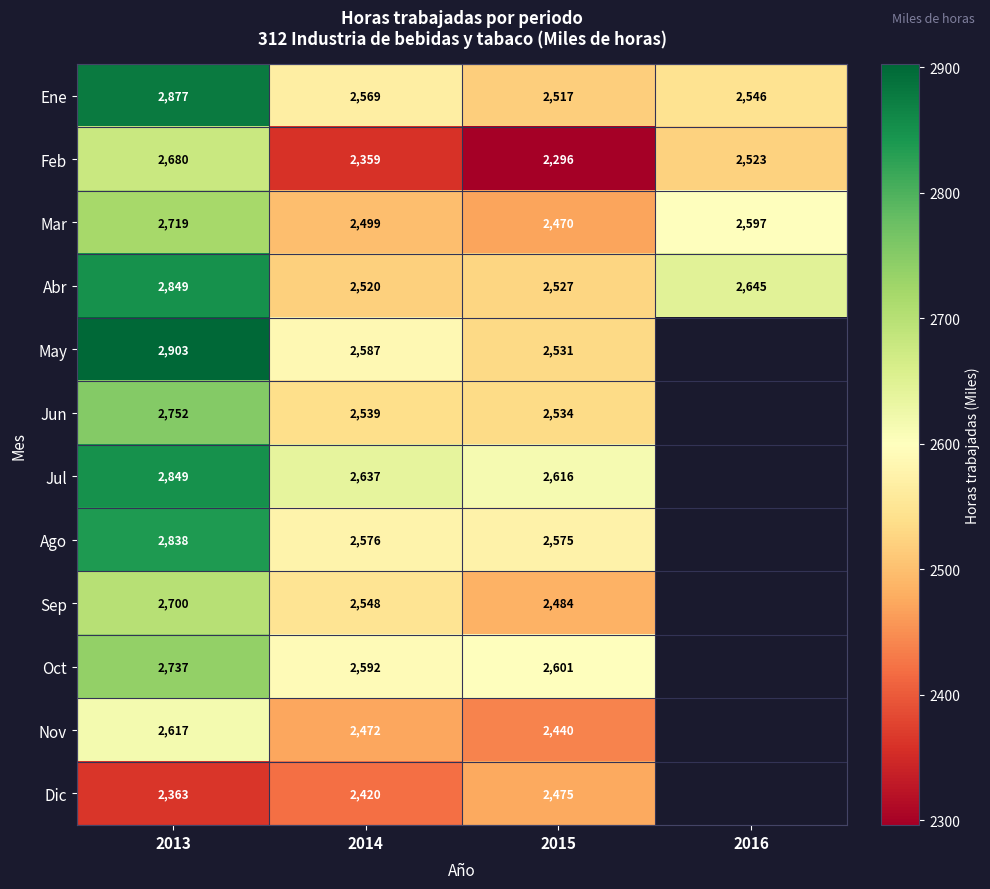

Which label corresponds to the largest value in the chart?

2013